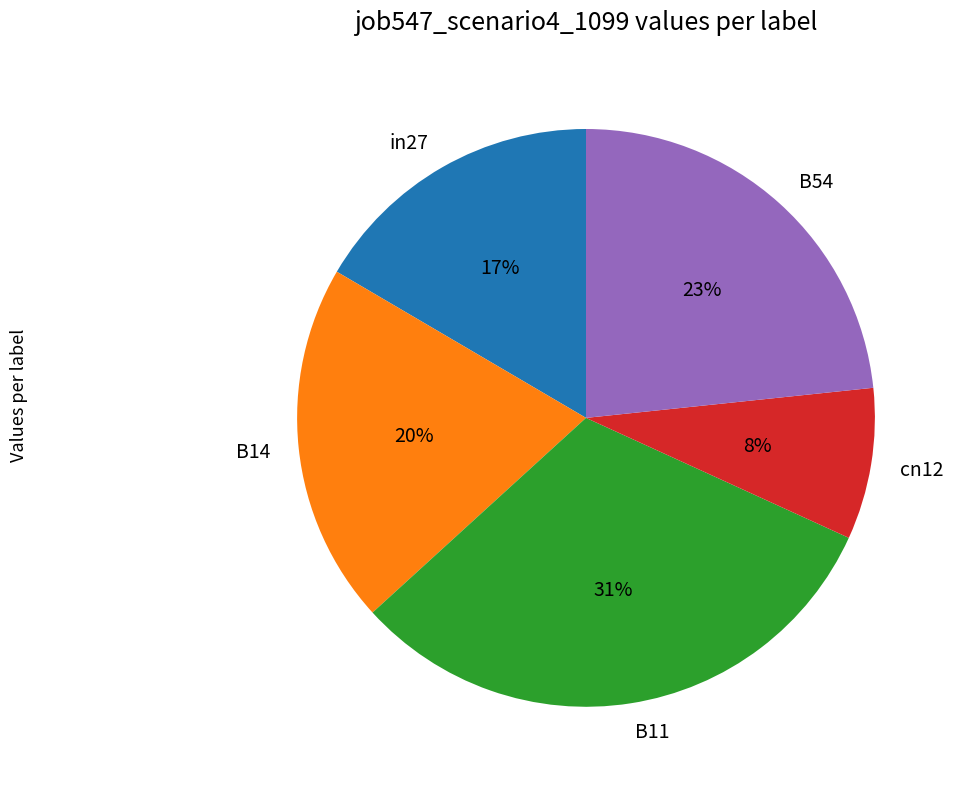

Rank the categories by value from lowest to highest.

cn12, in27, B14, B54, B11